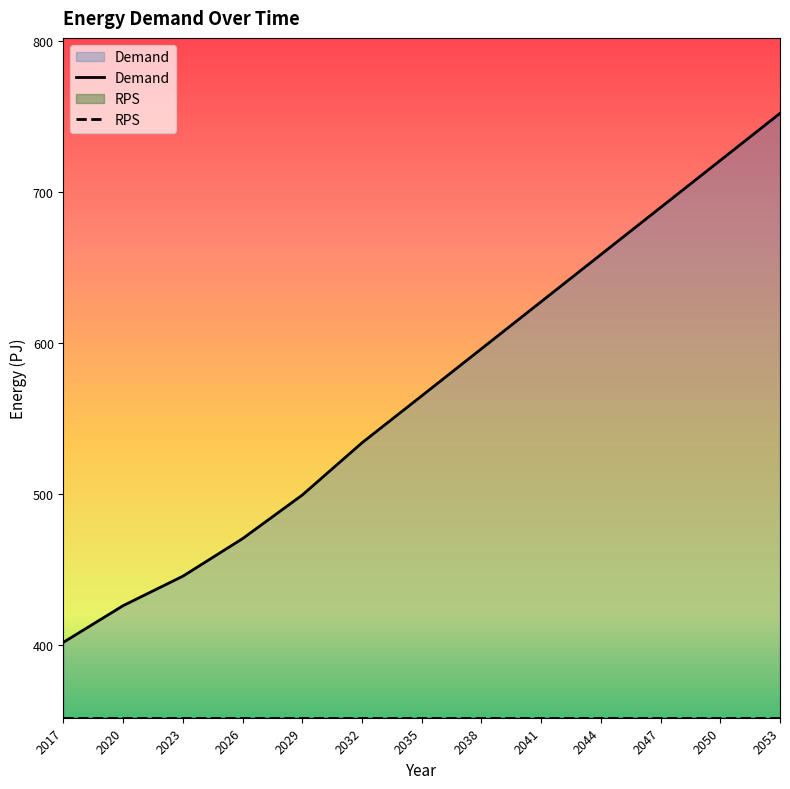

At which category is the sum across all series the highest?

2053